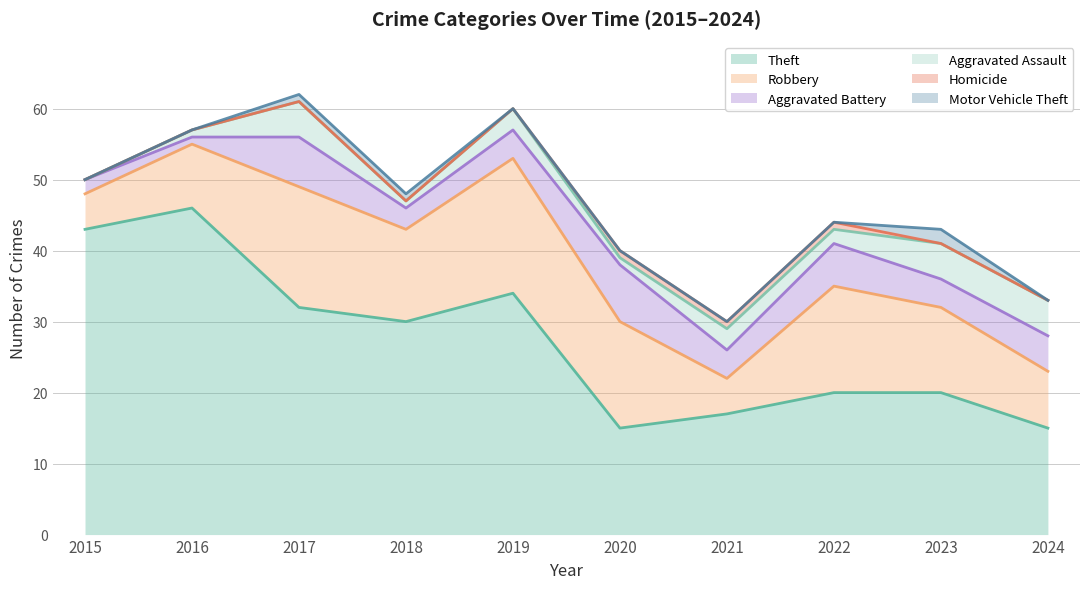

What is the value of the Aggravated Battery point at the 6th from the left?

8